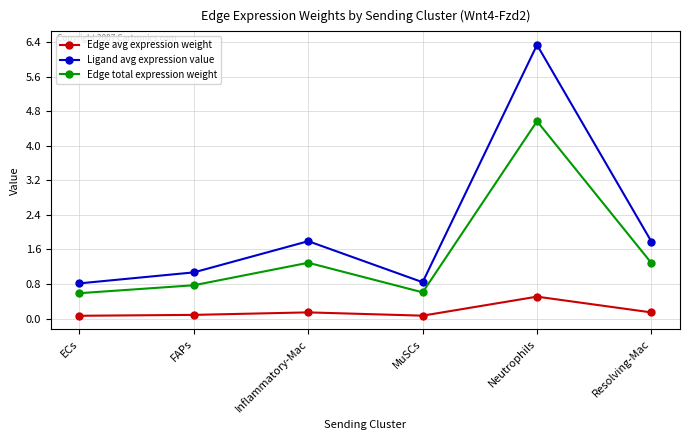

Where does the Edge total expression weight series first go above 1?

Inflammatory-Mac